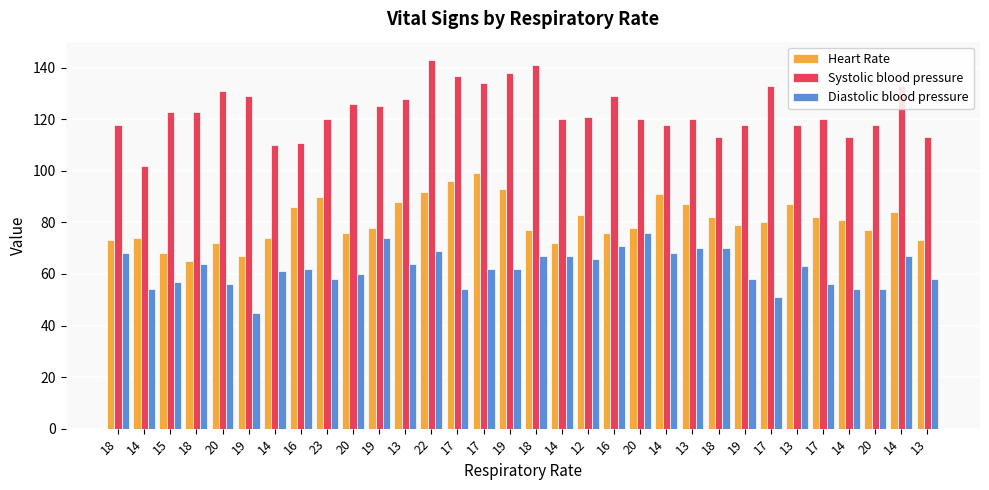

What is the minimum value for Systolic blood pressure?

102